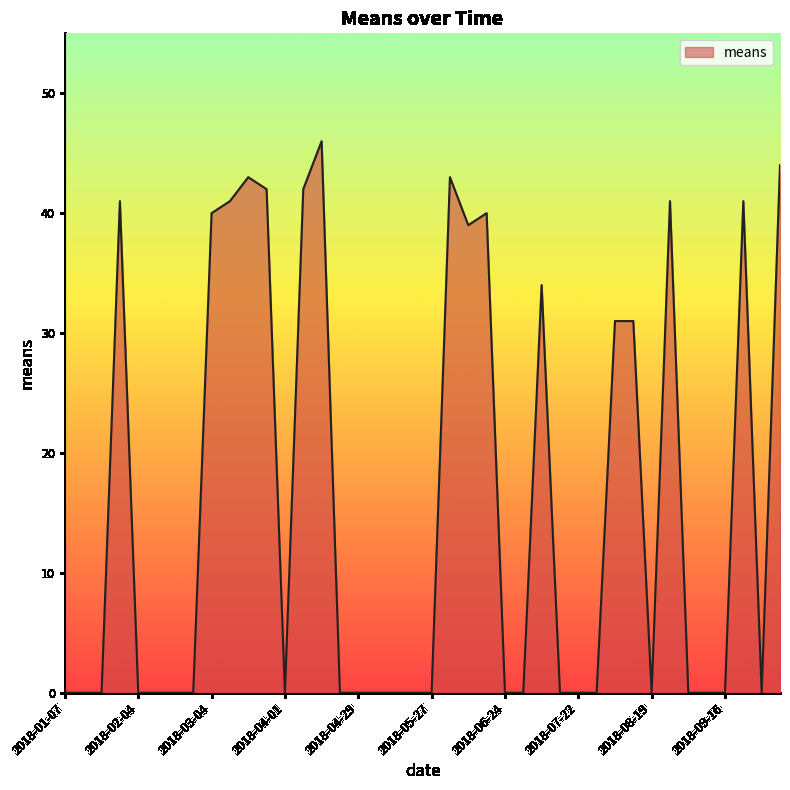

What is the maximum value shown in the chart?

46